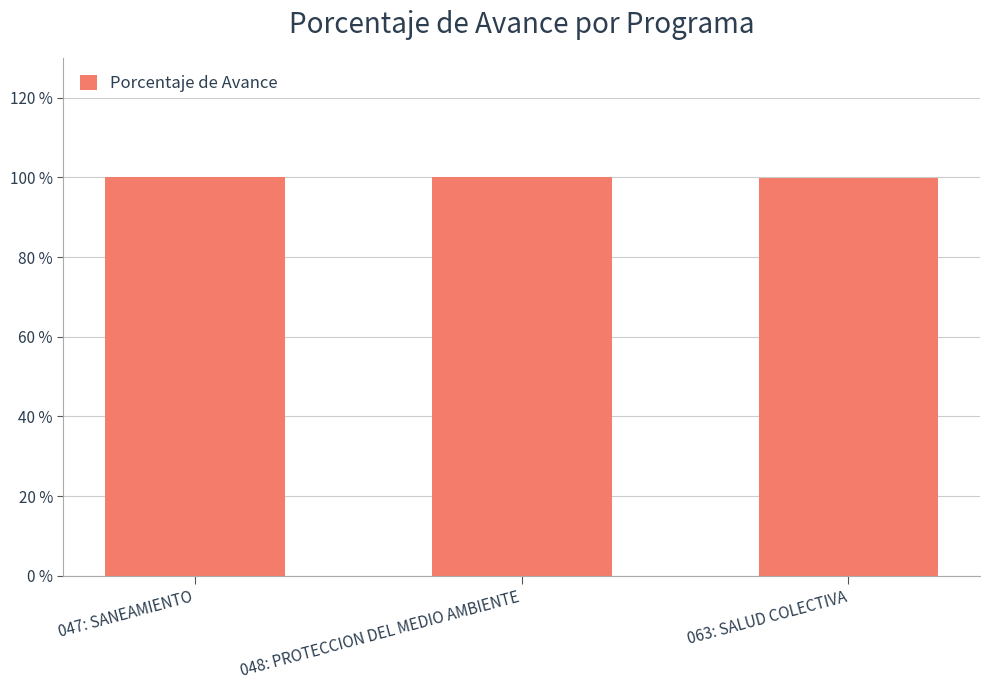

What is the change in value from 047: SANEAMIENTO to 063: SALUD COLECTIVA?

-0.2